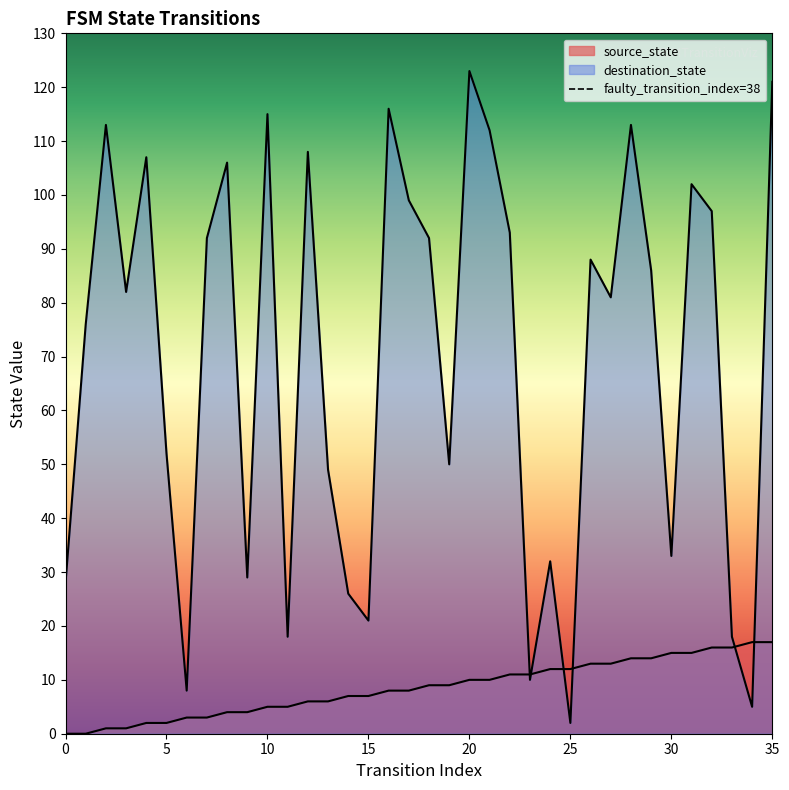

Which series reaches the minimum Y coordinate?

source_state